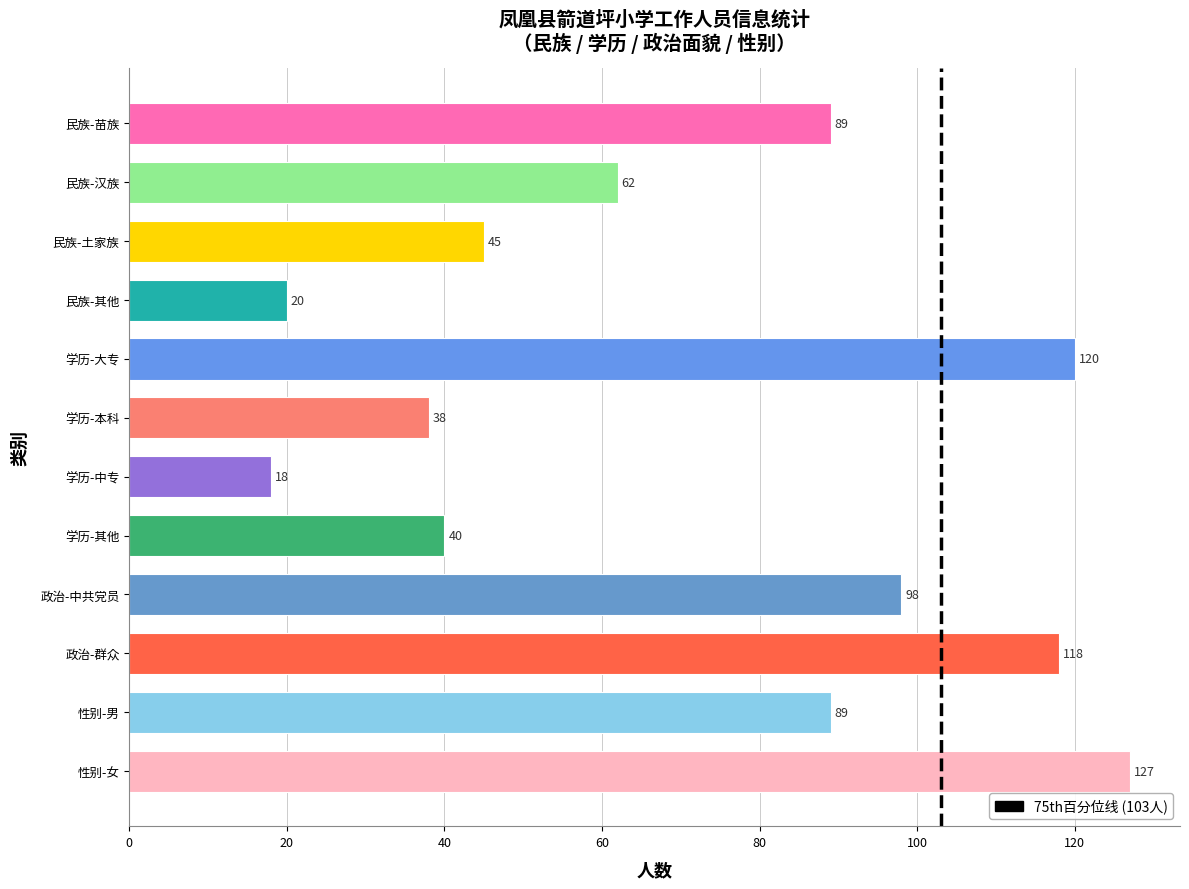

At which label is the value closest to 72?

民族-汉族